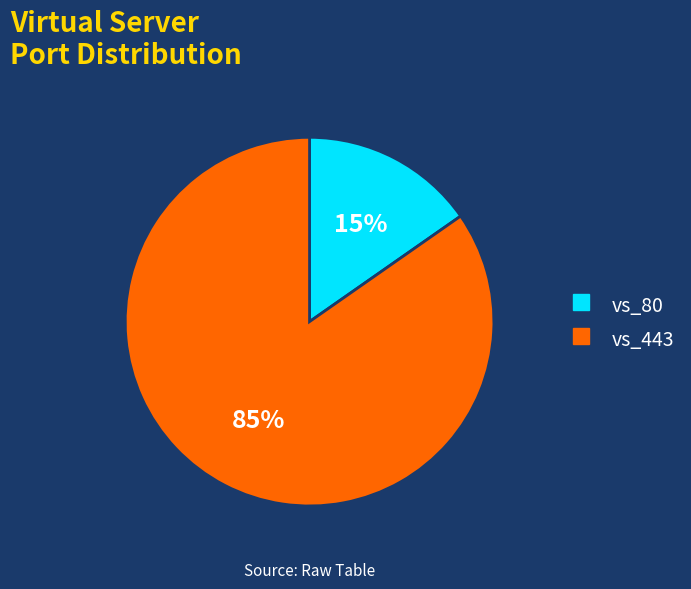

Do vs_443 and vs_80 together represent more than half of the pie?

Yes